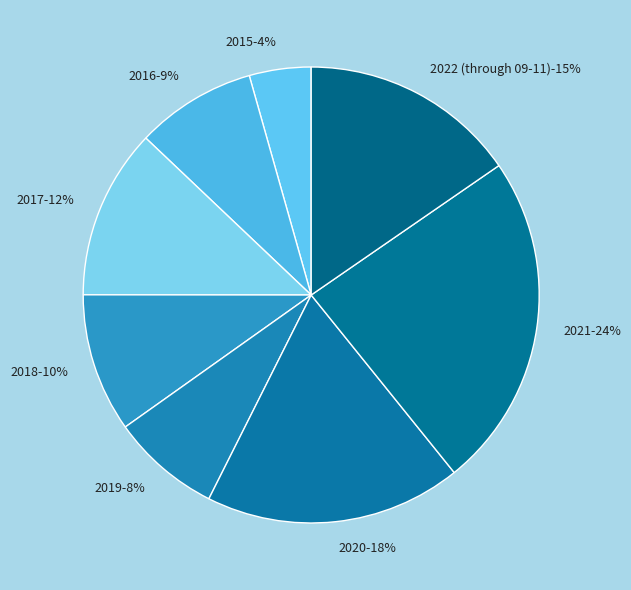

Is there any slice that represents more than half of the pie?

No